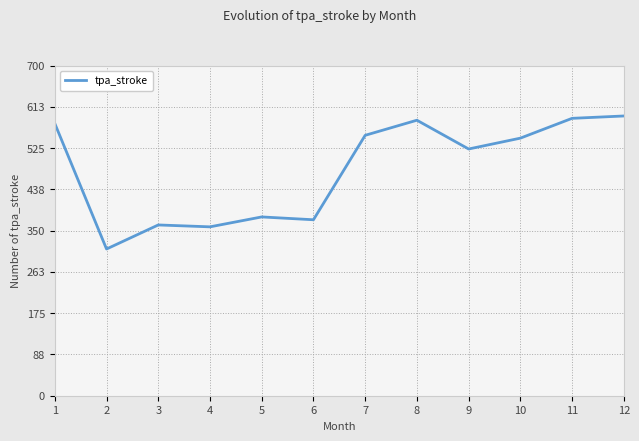

Reading left to right, what are all the values shown in this chart?

1=577	2=311	3=362	4=358	5=379	6=373	7=552	8=584	9=523	10=546	11=588	12=593